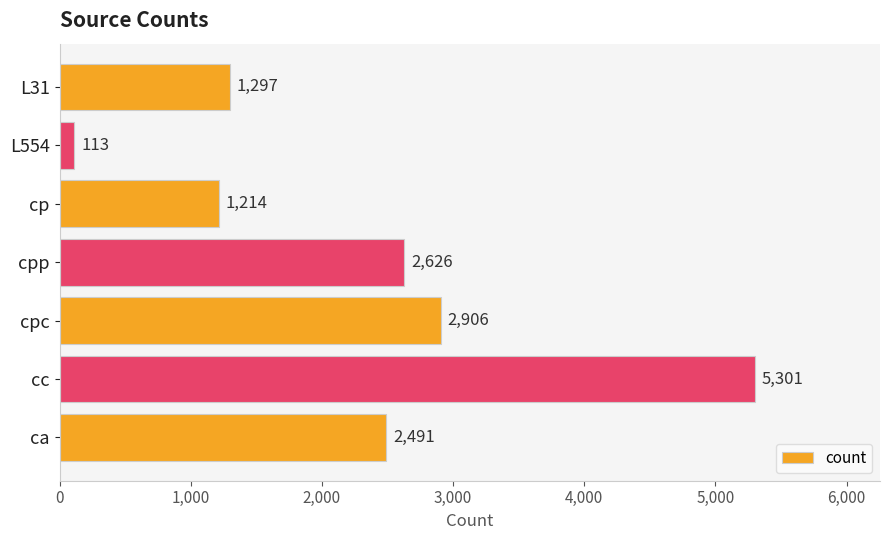

How many distinct data groups are displayed?

1